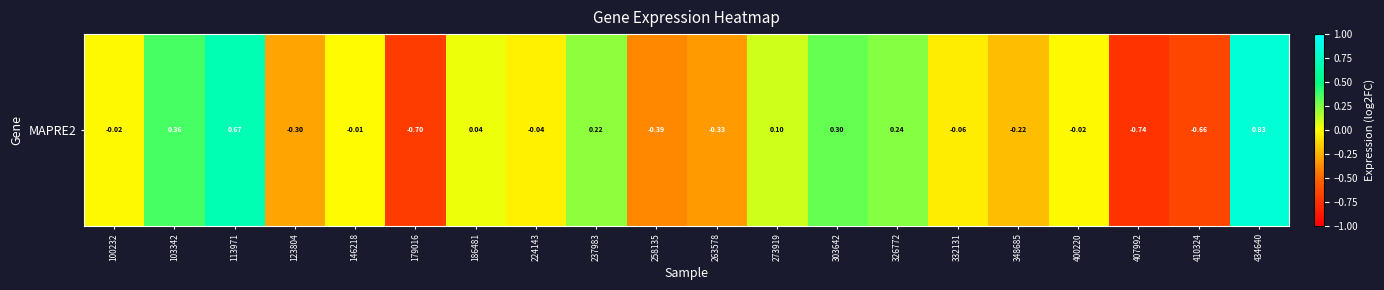

Reading right to left, extract all data points from this chart.

434640=0.8	410324=-0.7	407992=-0.7	400220=-0.0	348685=-0.2	332131=-0.1	326772=0.2	303642=0.3	273919=0.1	263578=-0.3	258135=-0.4	237983=0.2	224143=-0.0	186481=0.0	179016=-0.7	146218=-0.0	123804=-0.3	113971=0.7	103342=0.4	100232=-0.0